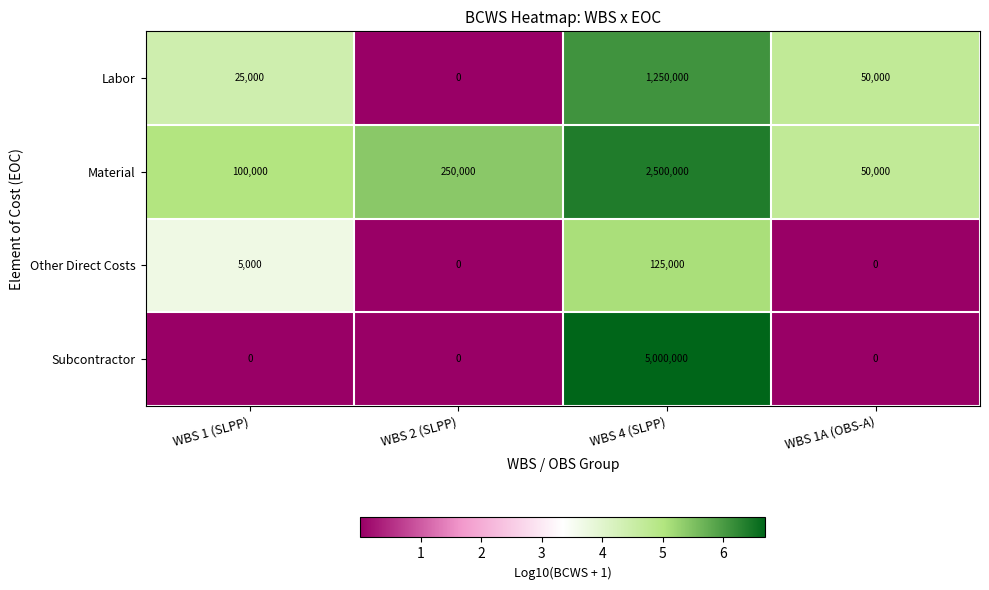

True or false: Subcontractor has a value of 0 at WBS 2 (SLPP).

True